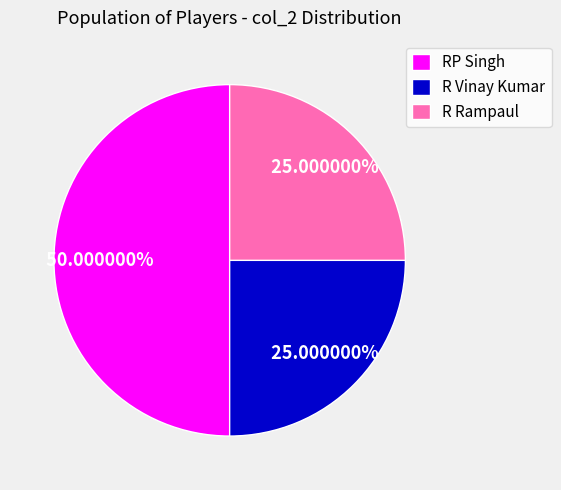

How many segments does this pie chart have?

3